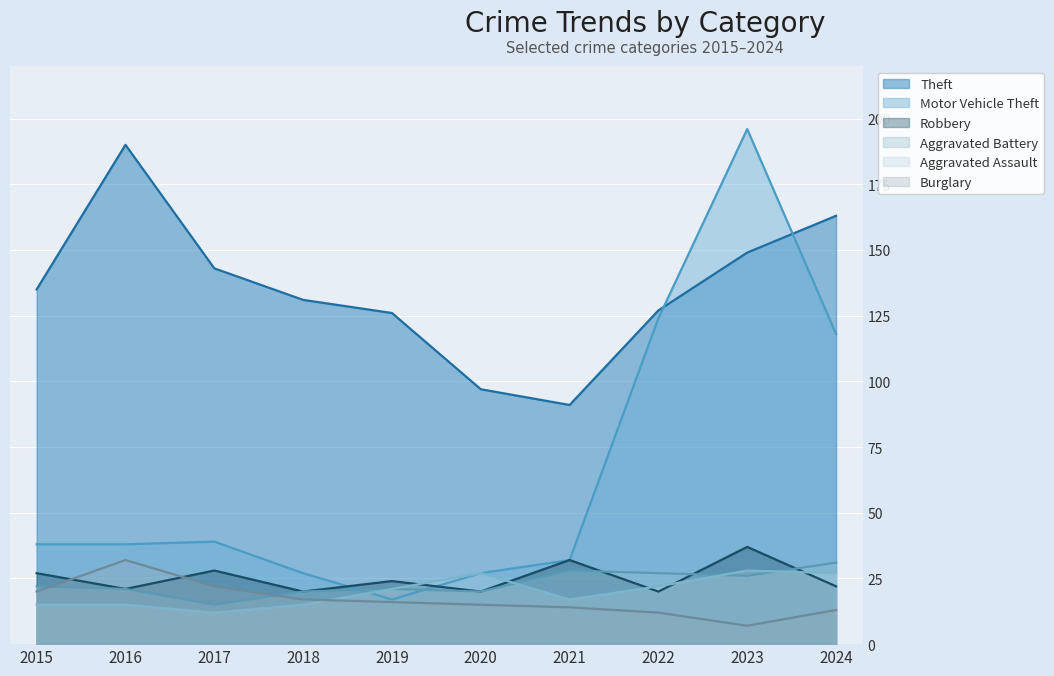

Where does the Motor Vehicle Theft series first go above 38?

2017